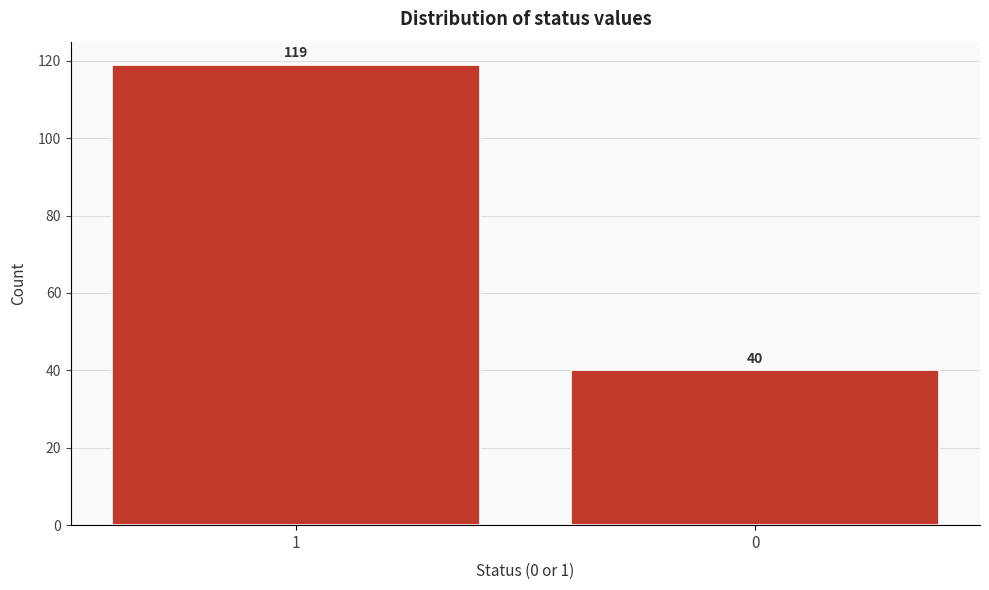

Reading left to right, transcribe all the data shown in this chart.

119	40